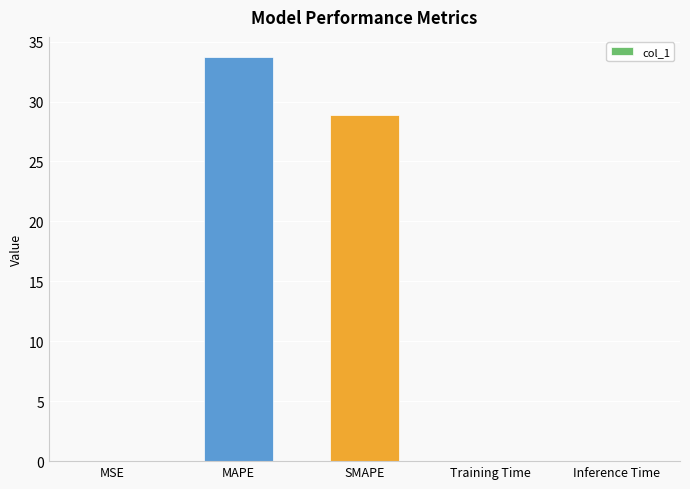

At which label is the value closest to 16?

SMAPE